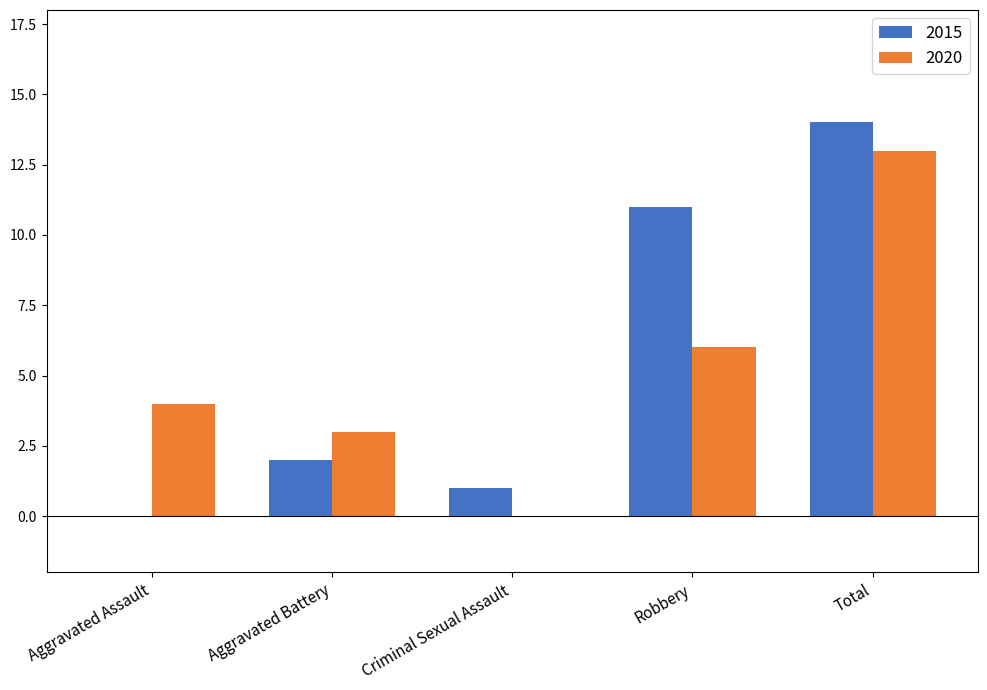

Which series has the largest total across all categories?

2015